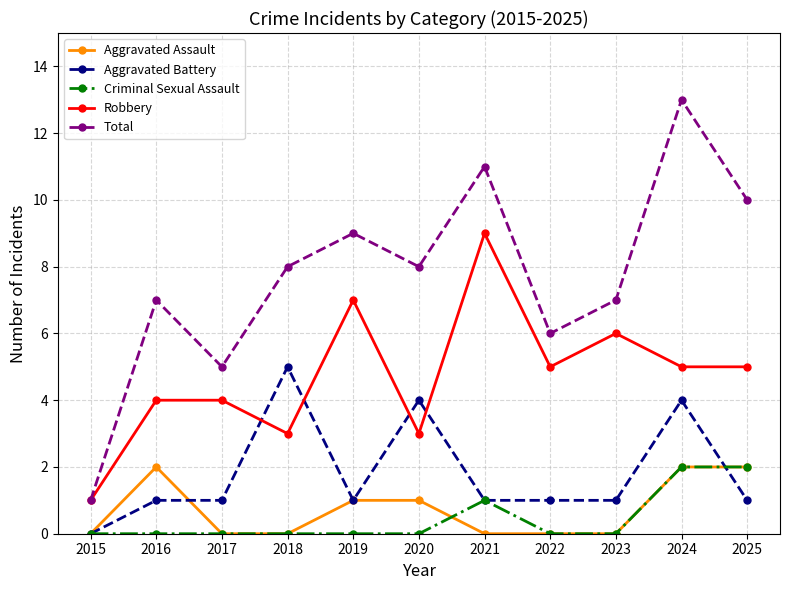

True or false: Total and Criminal Sexual Assault cross at least once.

False